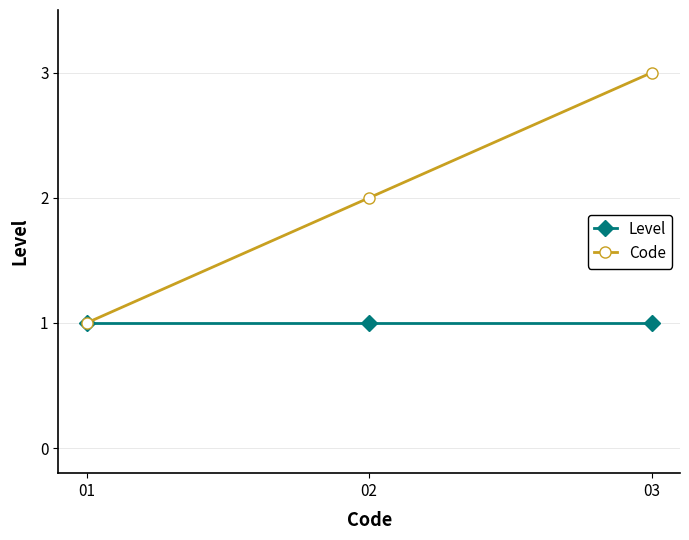

What is the minimum value for Code?

1